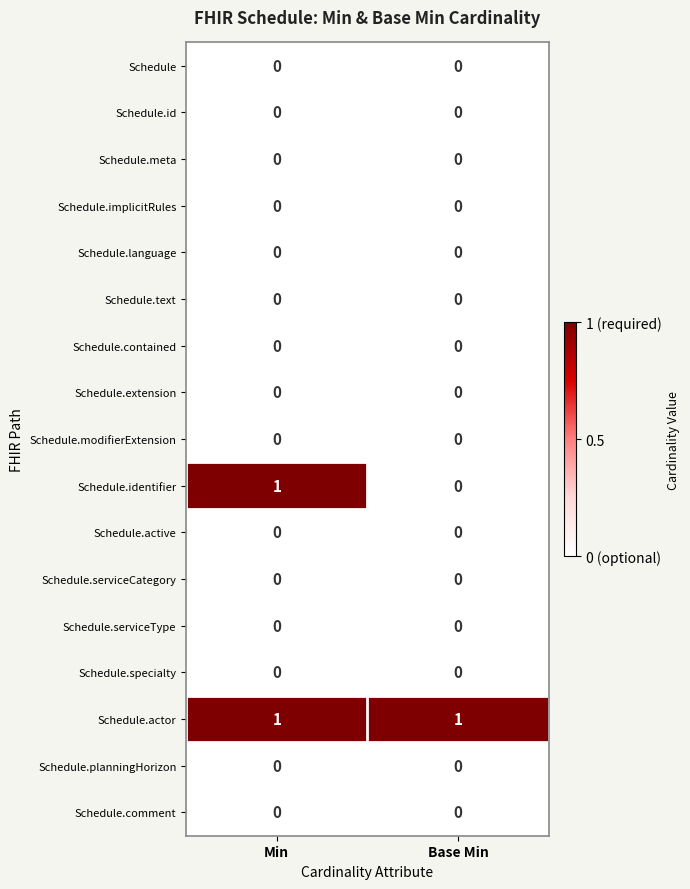

The Schedule.text series shows 0 at Min. True or false?

True